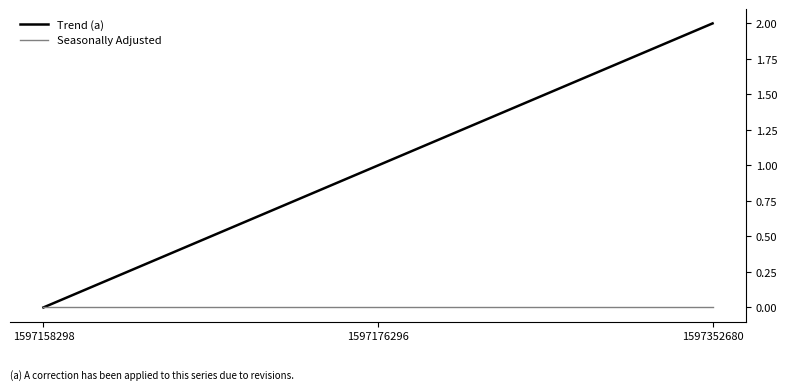

Is this an area chart (filled region under the line)?

No